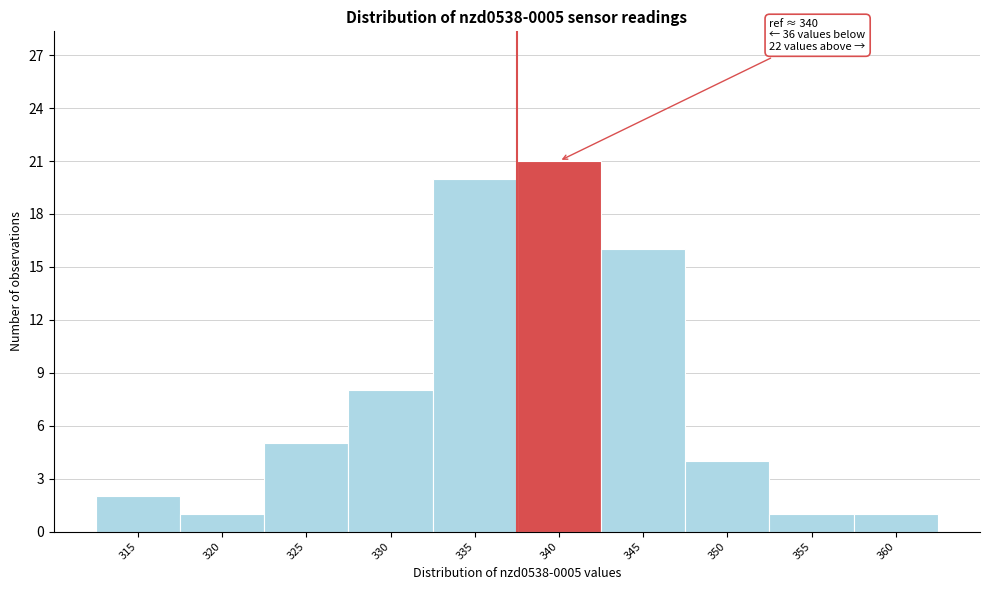

Reading right to left, what are all the values shown in this chart?

1	1	4	16	21	20	8	5	1	2